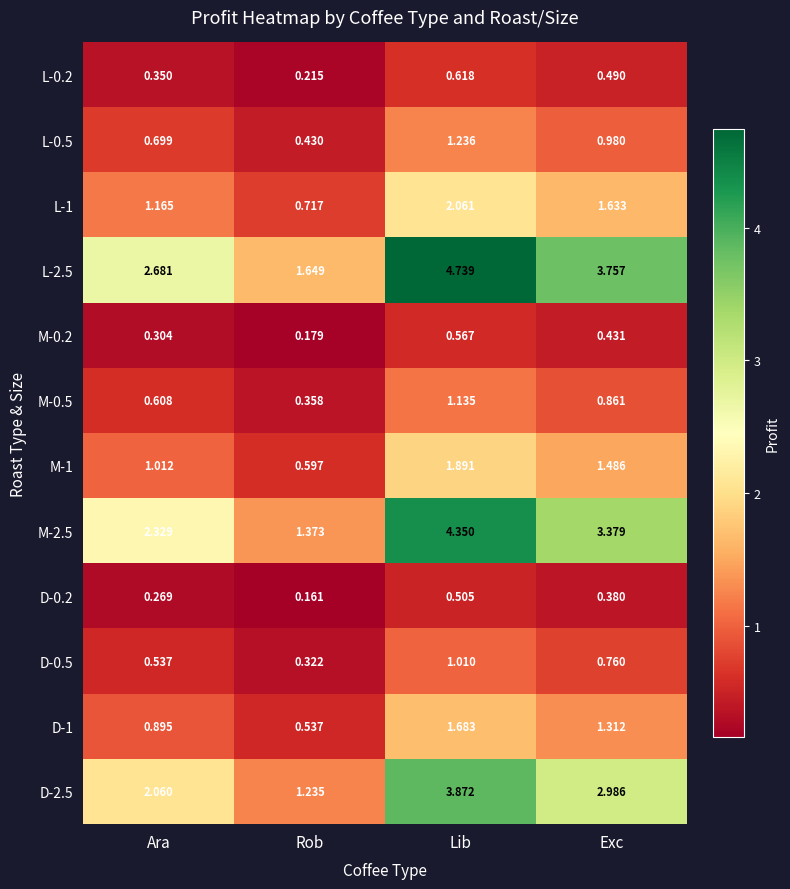

At which label is L-0.5 closest to 0?

Rob